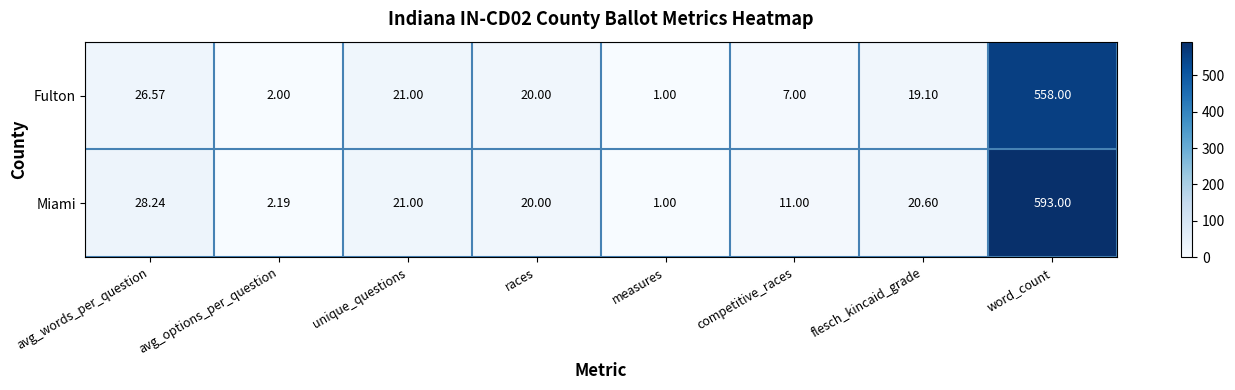

List the series in order of their overall mean, lowest first.

Fulton, Miami